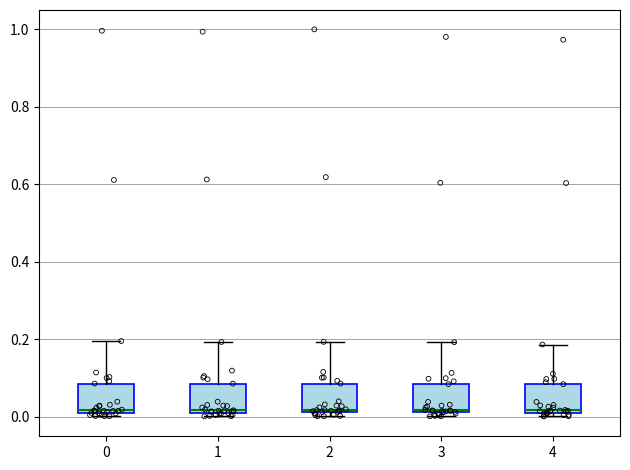

Where is the lower edge of the box at x = 0 on the y-axis? The values are not printed on the chart, so give them approximately, as read against the axis.

0.02